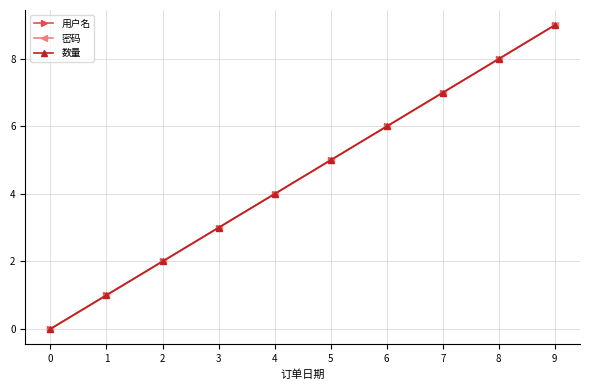

Which series changed the most between 3 and 5?

用户名